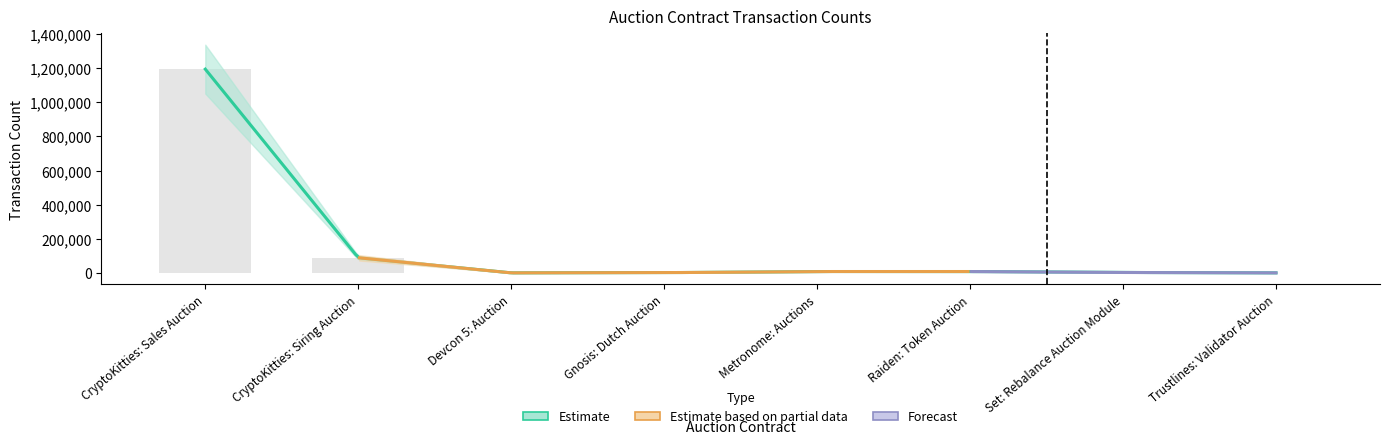

How many values are below 7931?

4